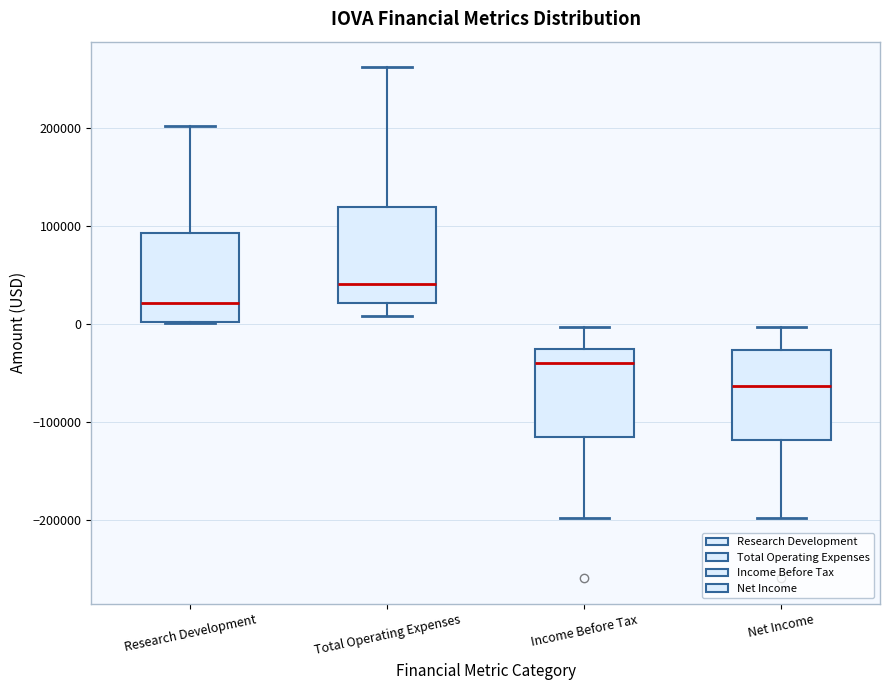

Reading left to right, transcribe this box plot: for each box, give where its median line is, the range the box spans, and where its two whiskers end, as read against the y-axis. The values are not printed on the chart, so give them approximately, as read against the axis.

Research Development: median 20000, box 0 to 90000, whiskers 0 to 200000
Total Operating Expenses: median 40000, box 20000 to 120000, whiskers 10000 to 260000
Income Before Tax: median -40000, box -120000 to -30000, whiskers -200000 to 0
Net Income: median -60000, box -120000 to -30000, whiskers -200000 to 0